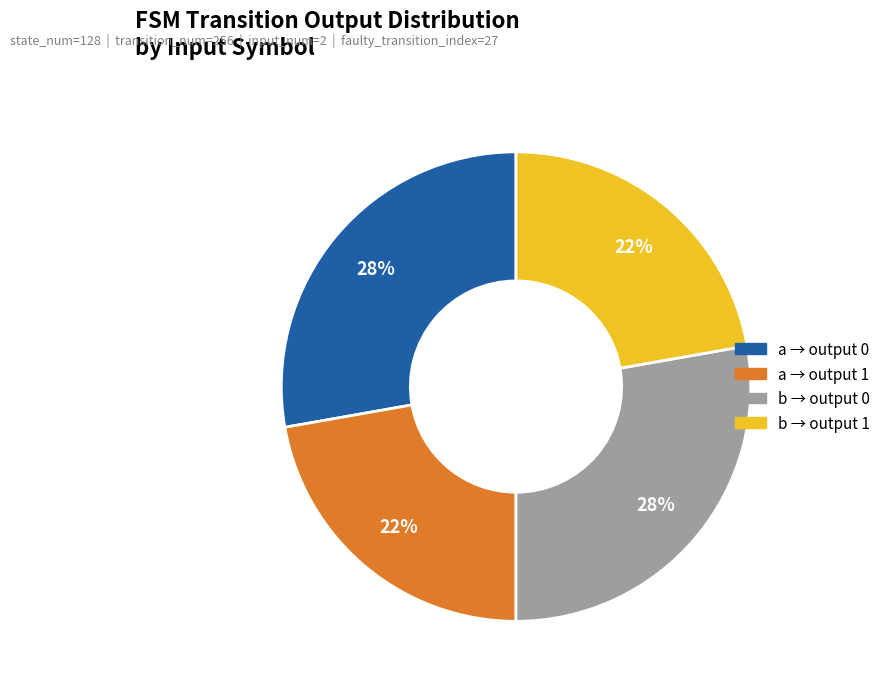

To the nearest percent, what is the difference between the largest and smallest slice percentages?

6%